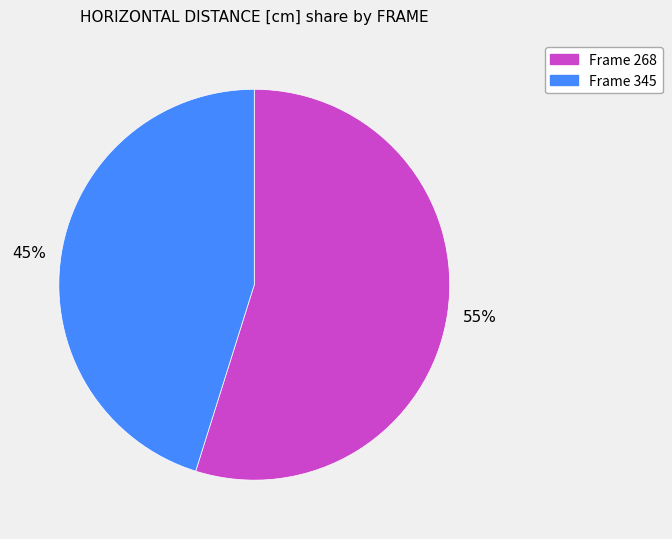

To the nearest percent, what portion does 55% represent?

55%